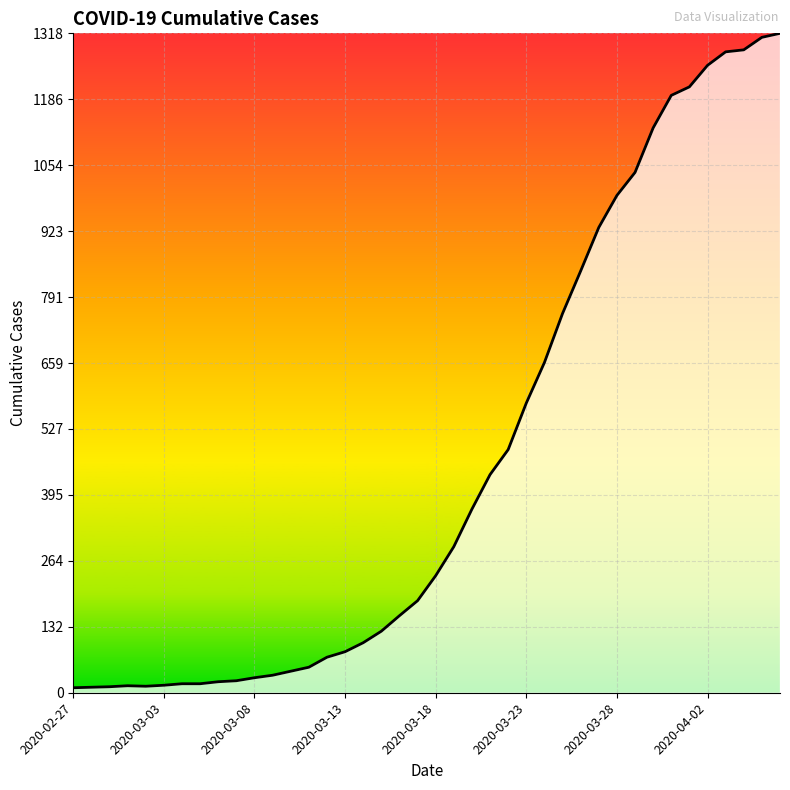

What is the maximum value shown in the chart?

1318